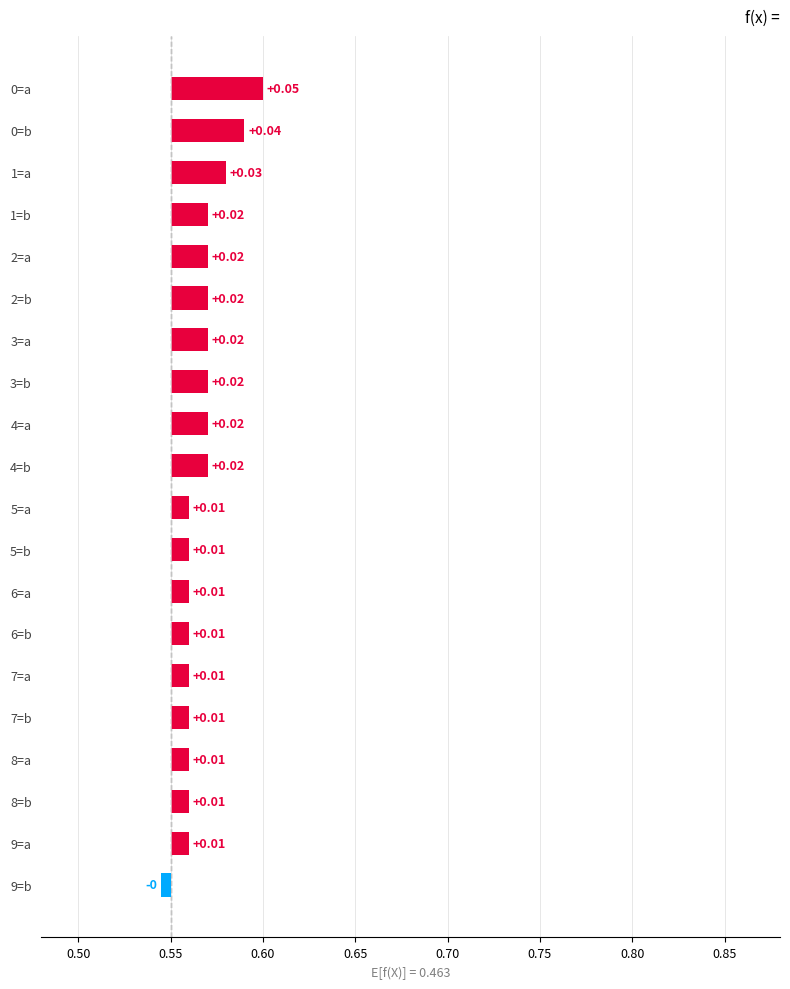

True or false: the data shows 0.0 at 8=b.

False